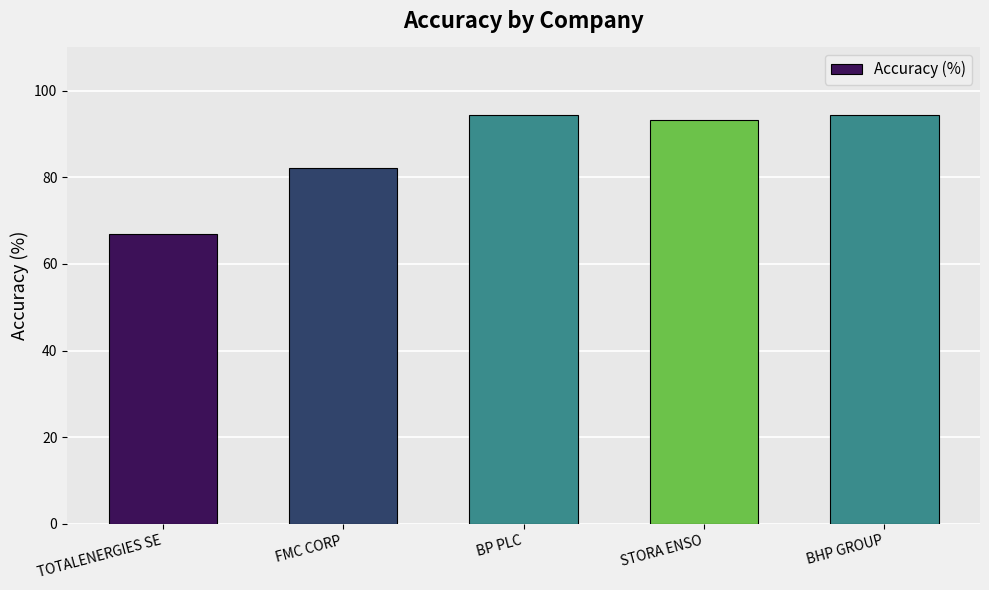

What is the label of the 4th bar from the left?

STORA ENSO